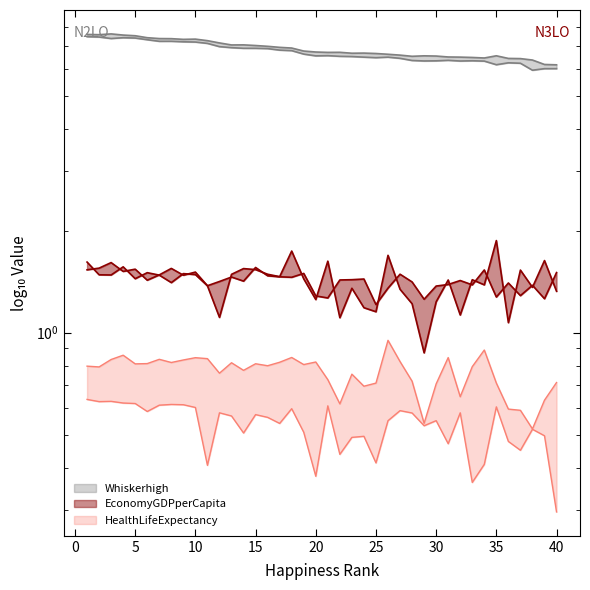

What is the average value of the EconomyGDPperCapita series?

1.4